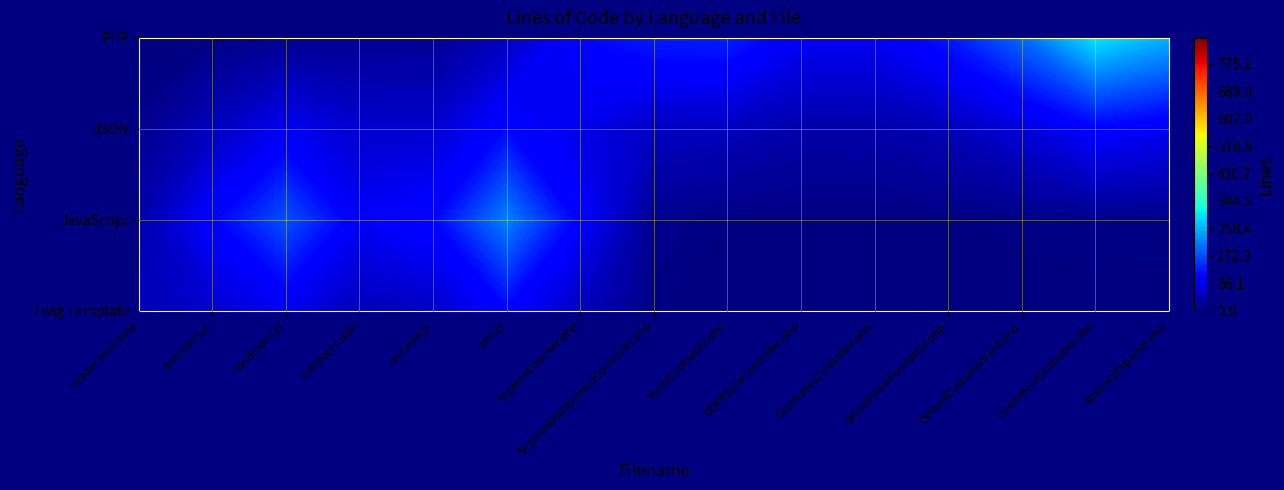

At which label does JSON reach its minimum?

header.html.twig